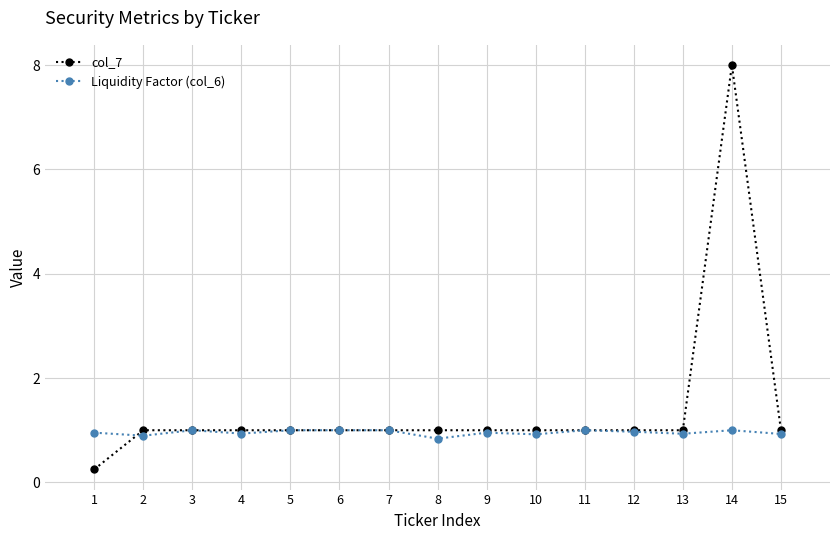

True or false: col_7 and Liquidity Factor (col_6) intersect in this chart.

True